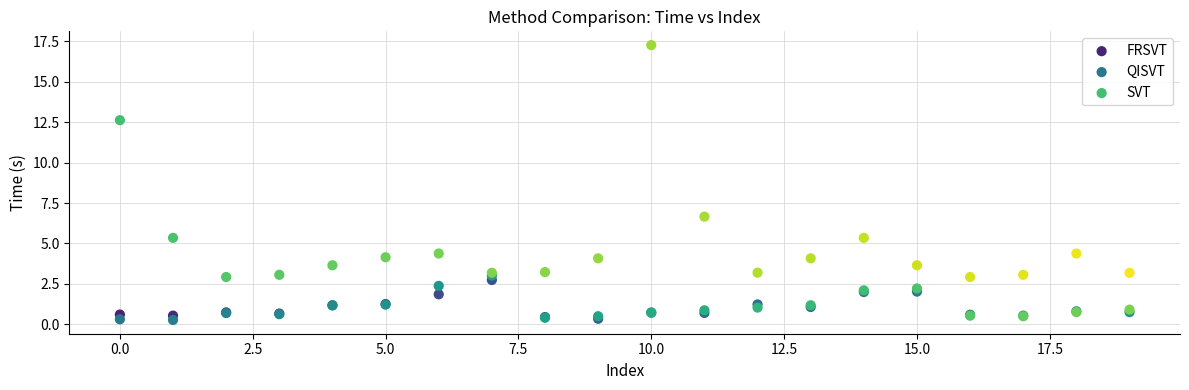

In the SVT series, what Y value is closest to 10?

12.6